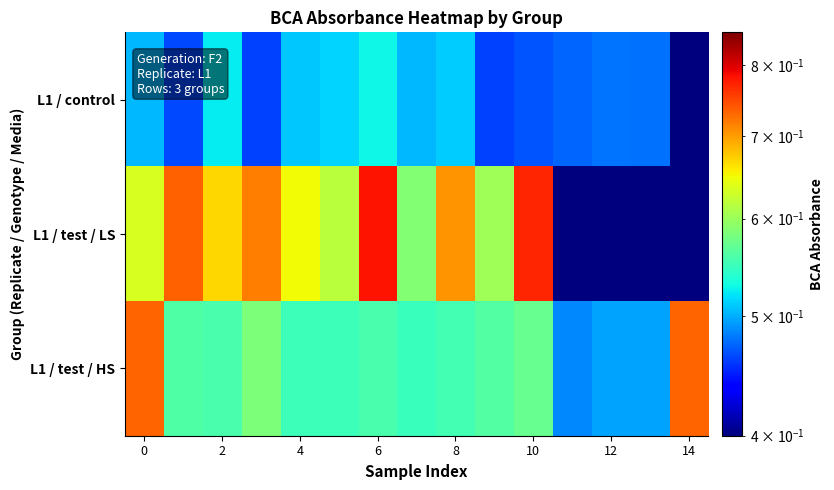

Reading right to left, list all the values displayed in this chart.

L1 / control: 0.4	0.5	0.5	0.5	0.5	0.5	0.5	0.5	0.5	0.5	0.5	0.5	0.5	0.5	0.5
L1 / test / LS: 0.4	0.4	0.4	0.4	0.8	0.6	0.7	0.6	0.8	0.6	0.6	0.7	0.7	0.7	0.6
L1 / test / HS: 0.7	0.5	0.5	0.5	0.6	0.6	0.6	0.5	0.6	0.5	0.6	0.6	0.6	0.6	0.7